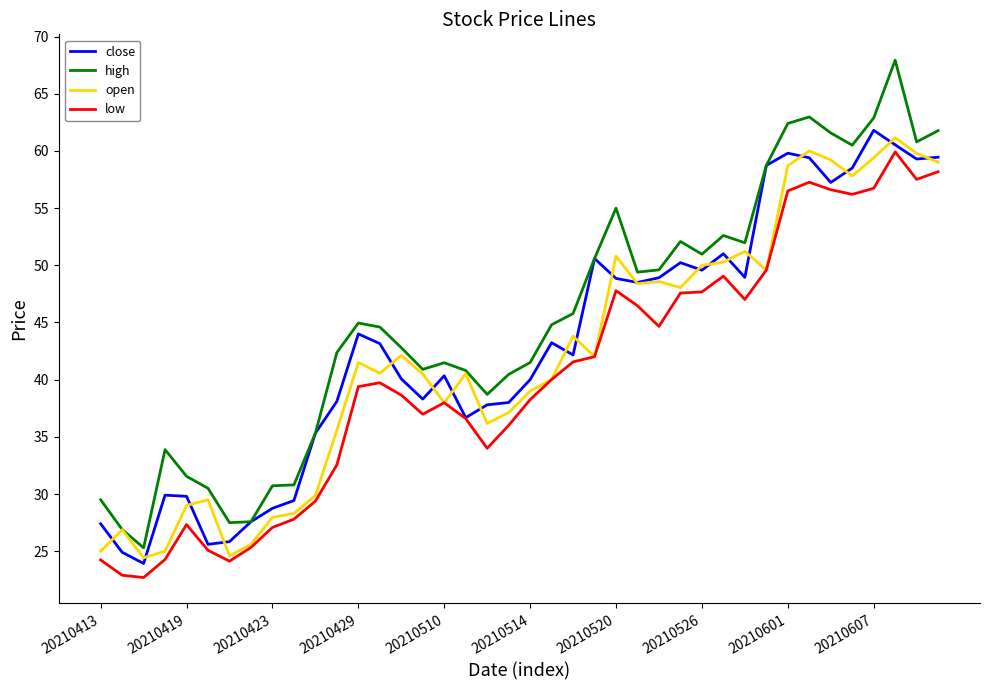

Which series has the largest total across all categories?

high